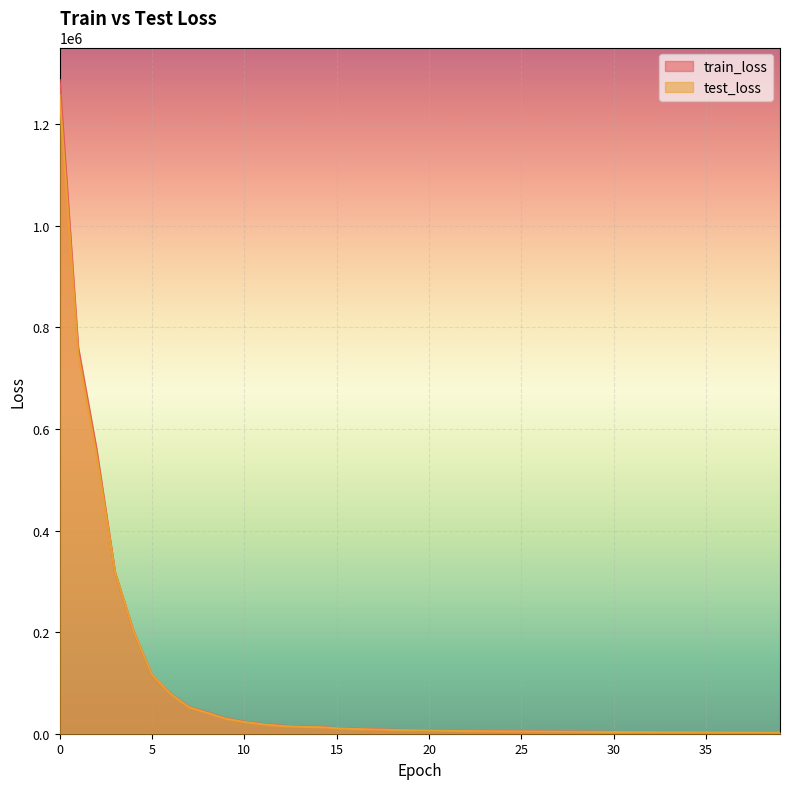

Which series has the largest total across all categories?

train_loss